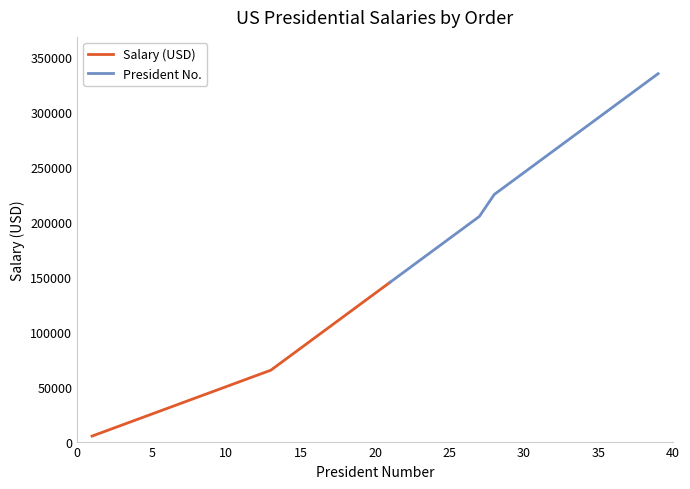

At 36, list the series in order from largest to smallest.

Salary (USD), President No.